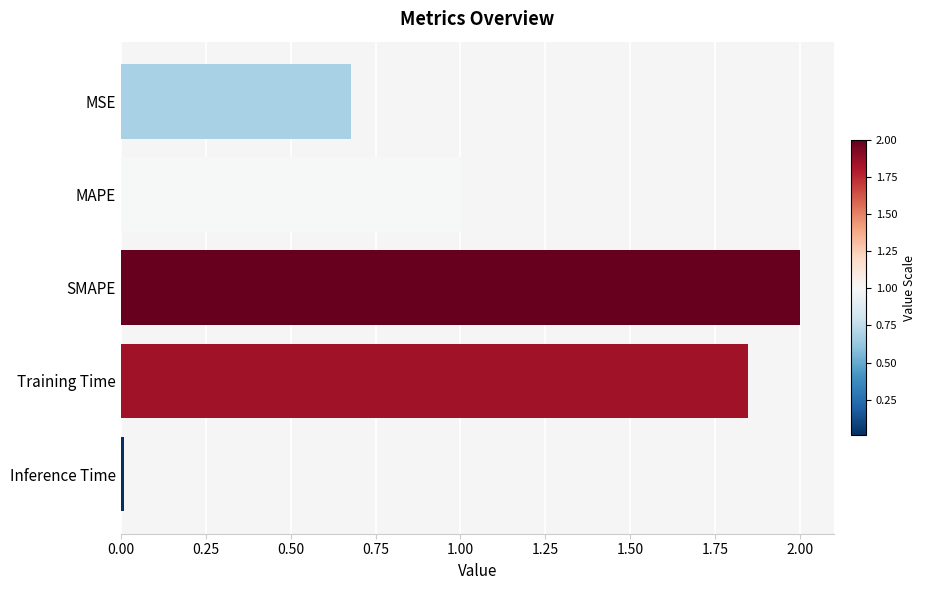

How many data points are less than 1?

2